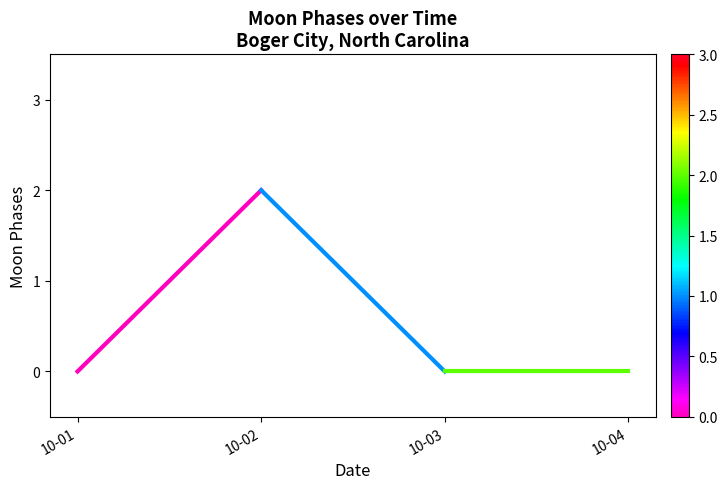

Count the number of categories in the chart.

2